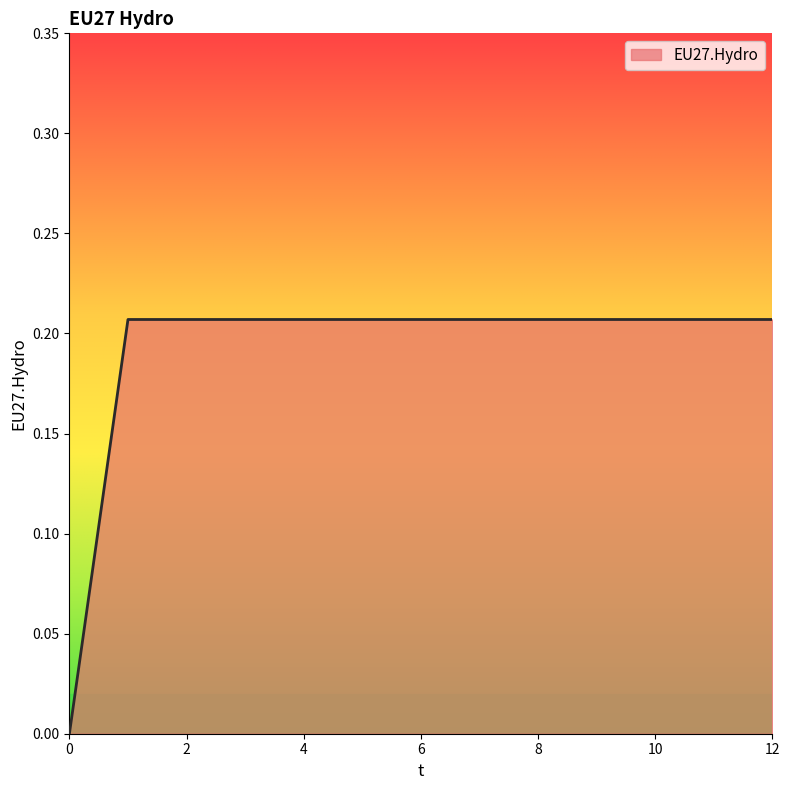

How many lines are shown in the chart?

1